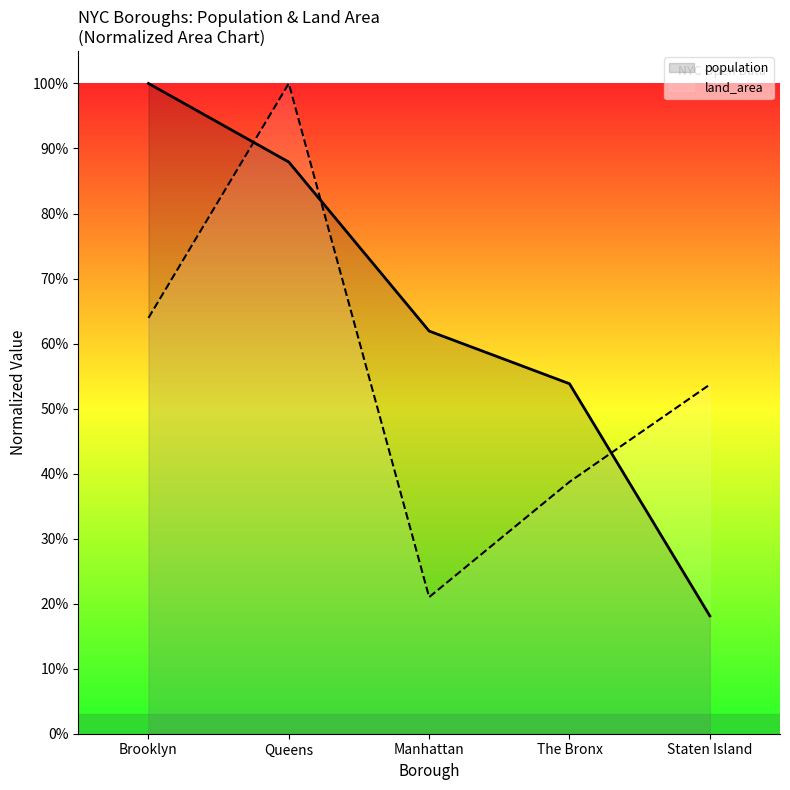

What is the sum of all population values?

3.2